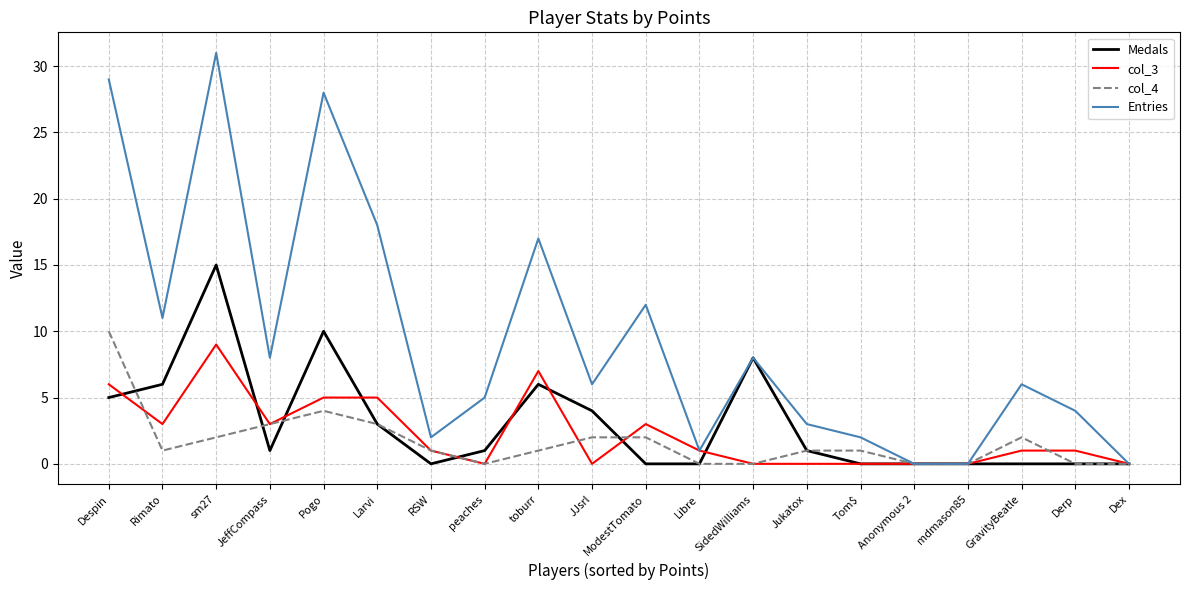

Does the chart have visible grid lines?

Yes